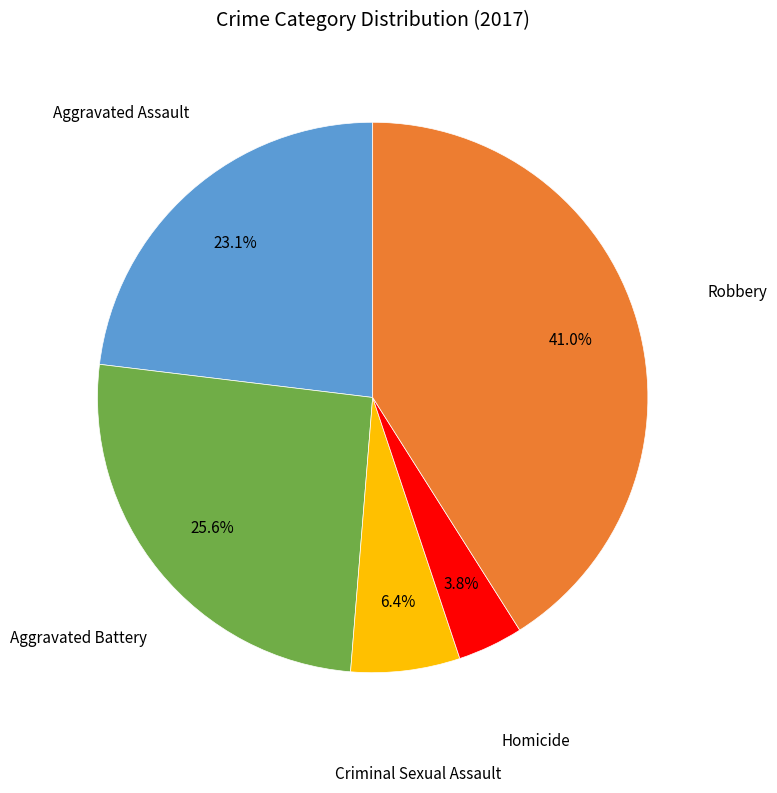

Is there a majority slice in this chart?

No